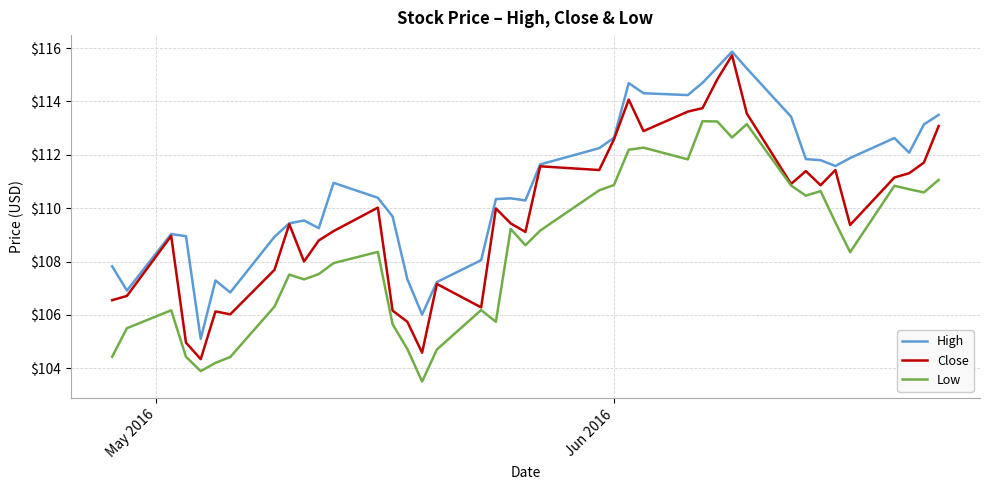

Which series has the largest total across all categories?

High